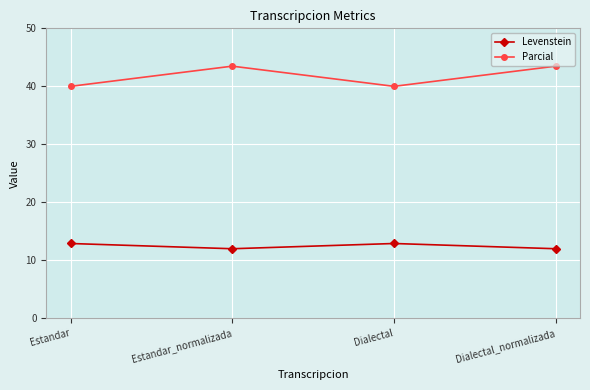

Read the Parcial value at Estandar_normalizada.

43.5